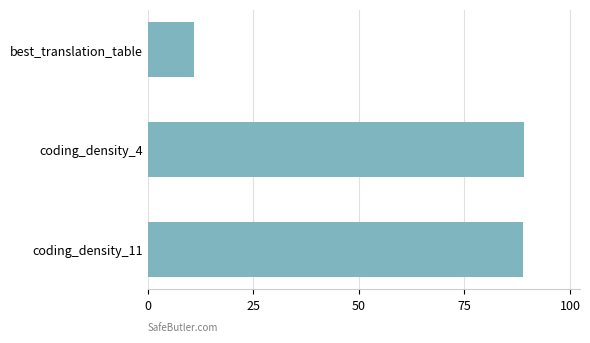

Reading top to bottom, transcribe all the data shown in this chart.

11.0	89.0	89.0